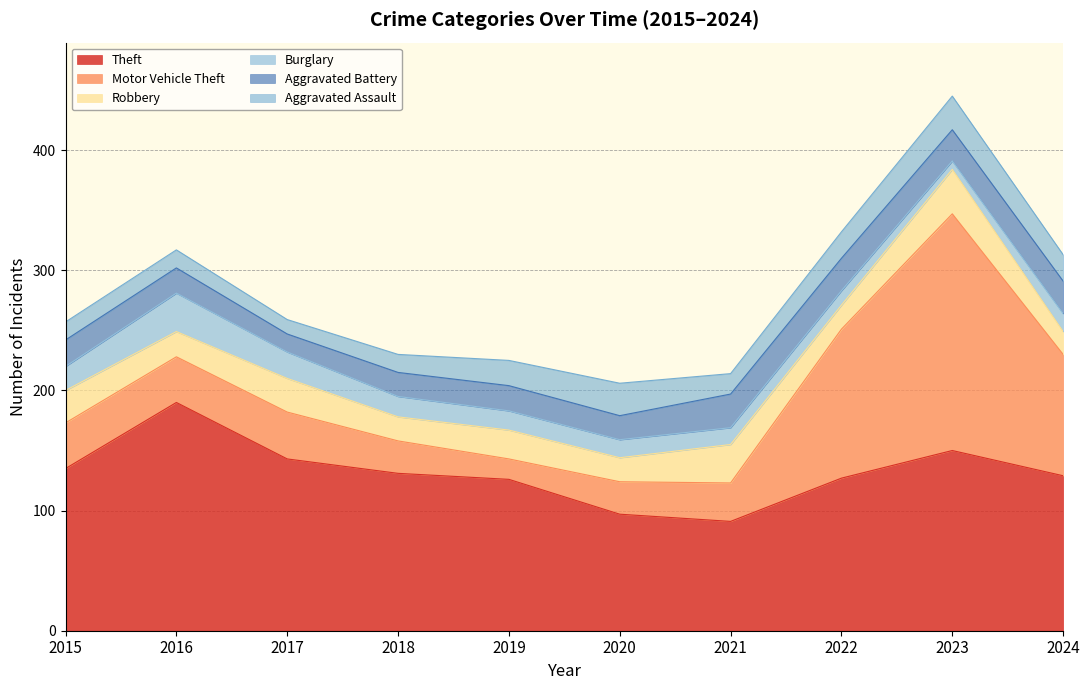

How many times do Robbery and Burglary cross each other?

2